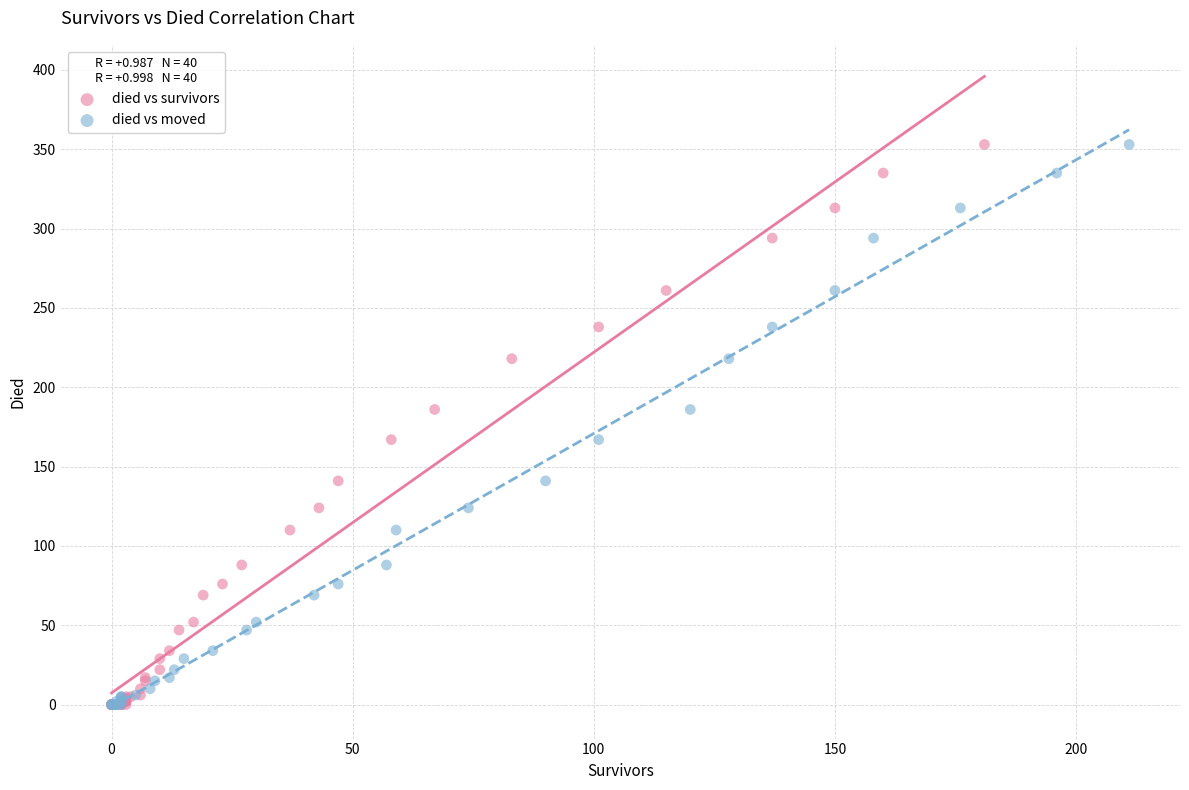

What are all the series names shown in the legend?

died vs survivors, died vs moved